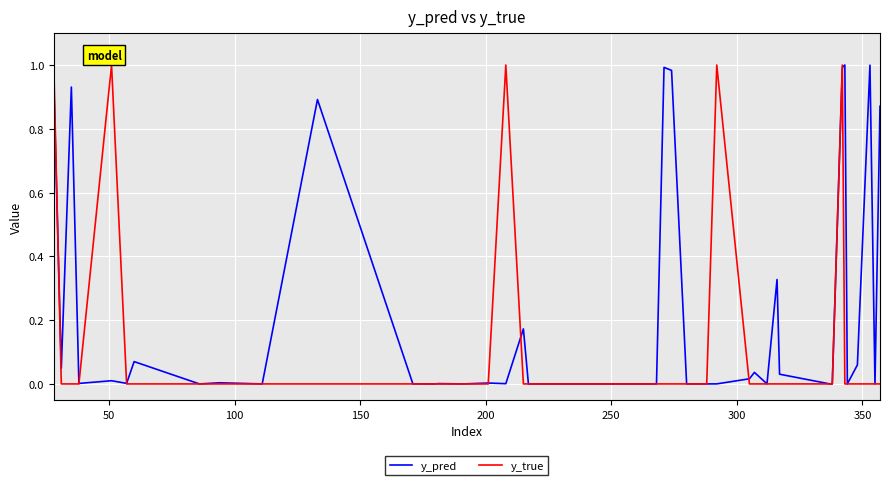

What are all the series names shown in the legend?

y_pred, y_true